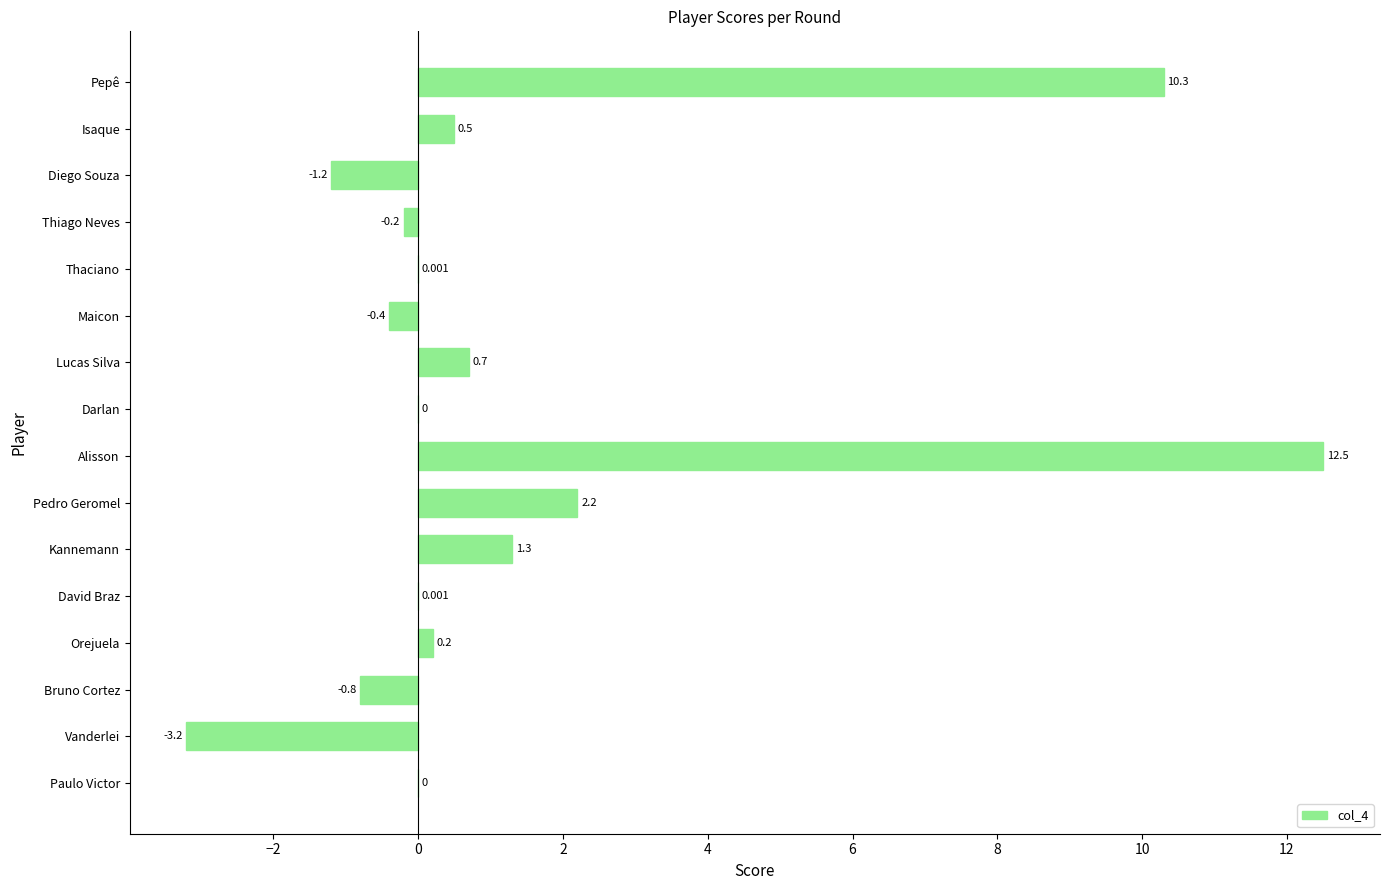

Which has a higher value, Vanderlei or Thiago Neves?

Thiago Neves